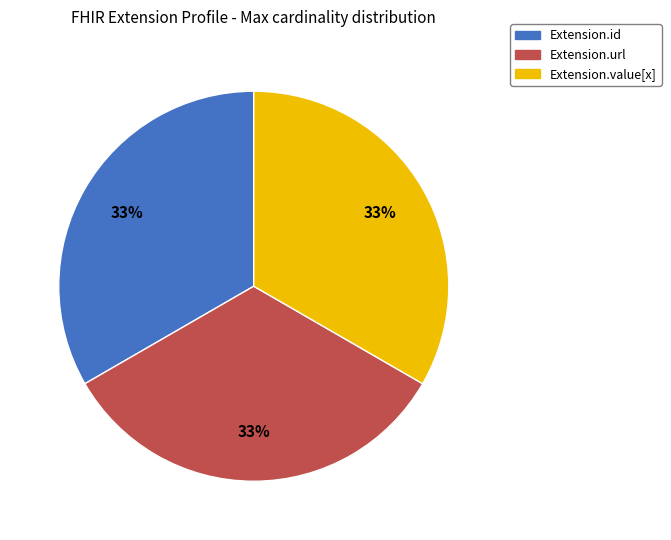

Is there any slice that represents more than half of the pie?

No